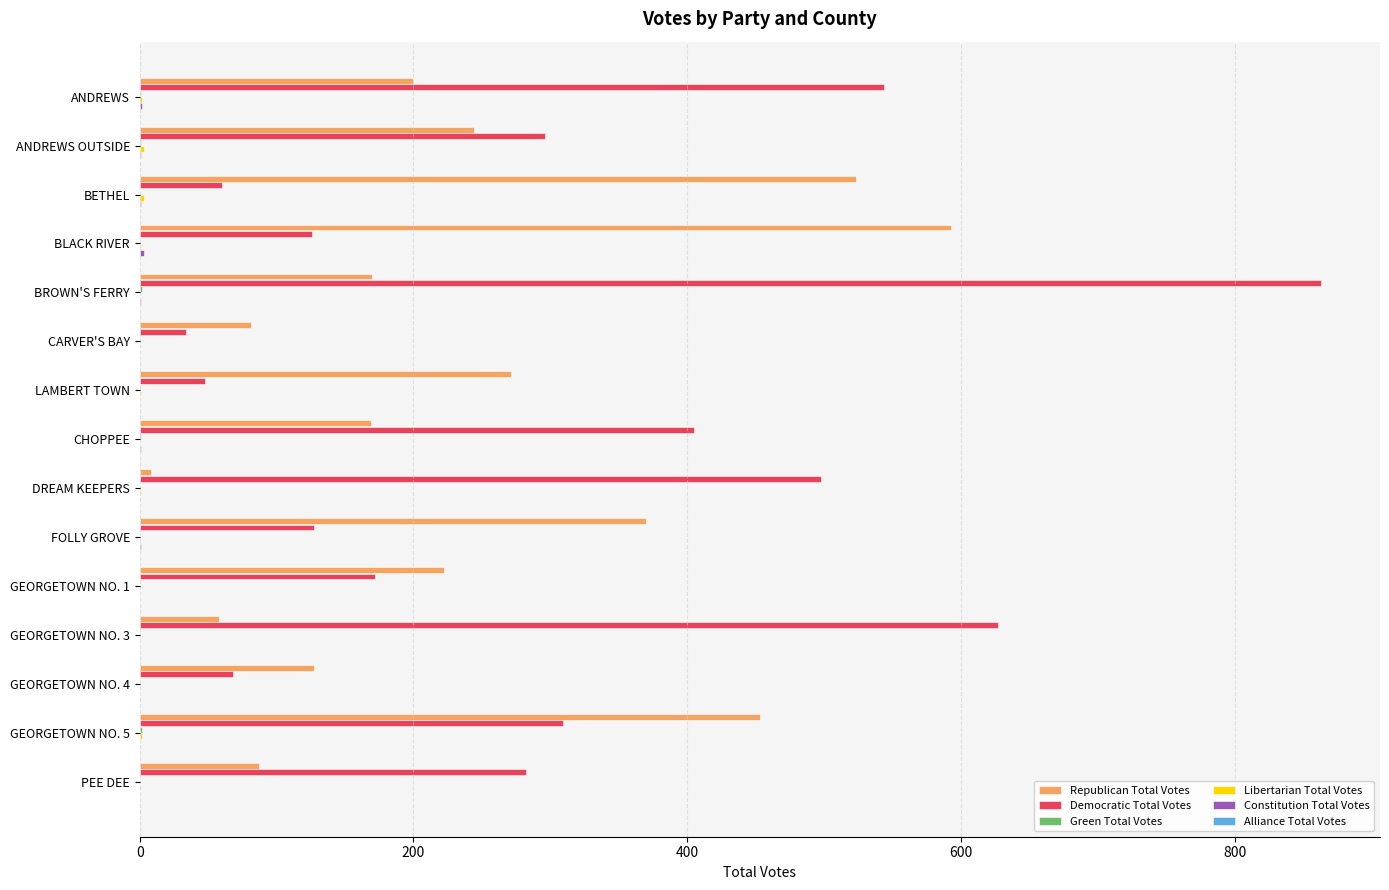

The Republican Total Votes series shows 249 at CHOPPEE. True or false?

False